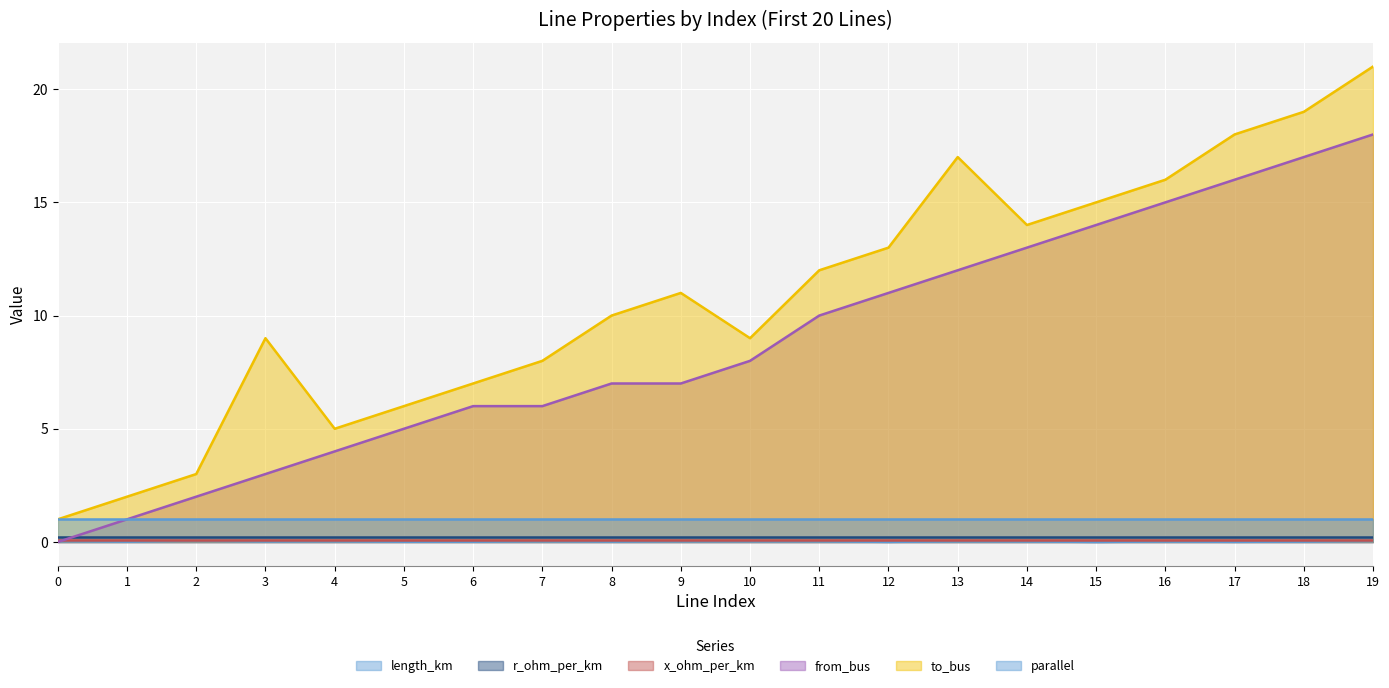

After their last crossing, which series has the higher values: length_km or from_bus?

from_bus